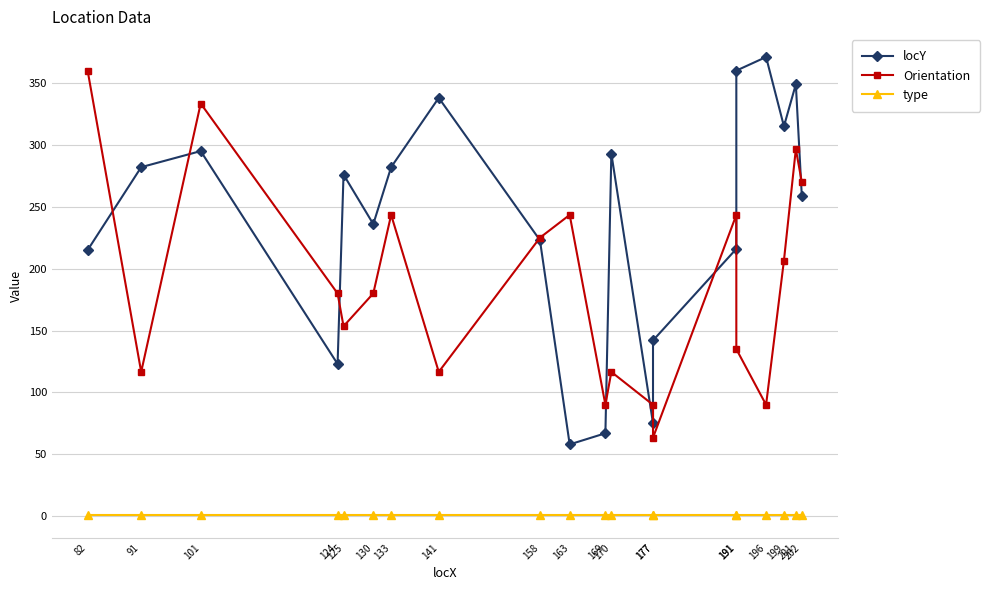

How many lines are shown in the chart?

3